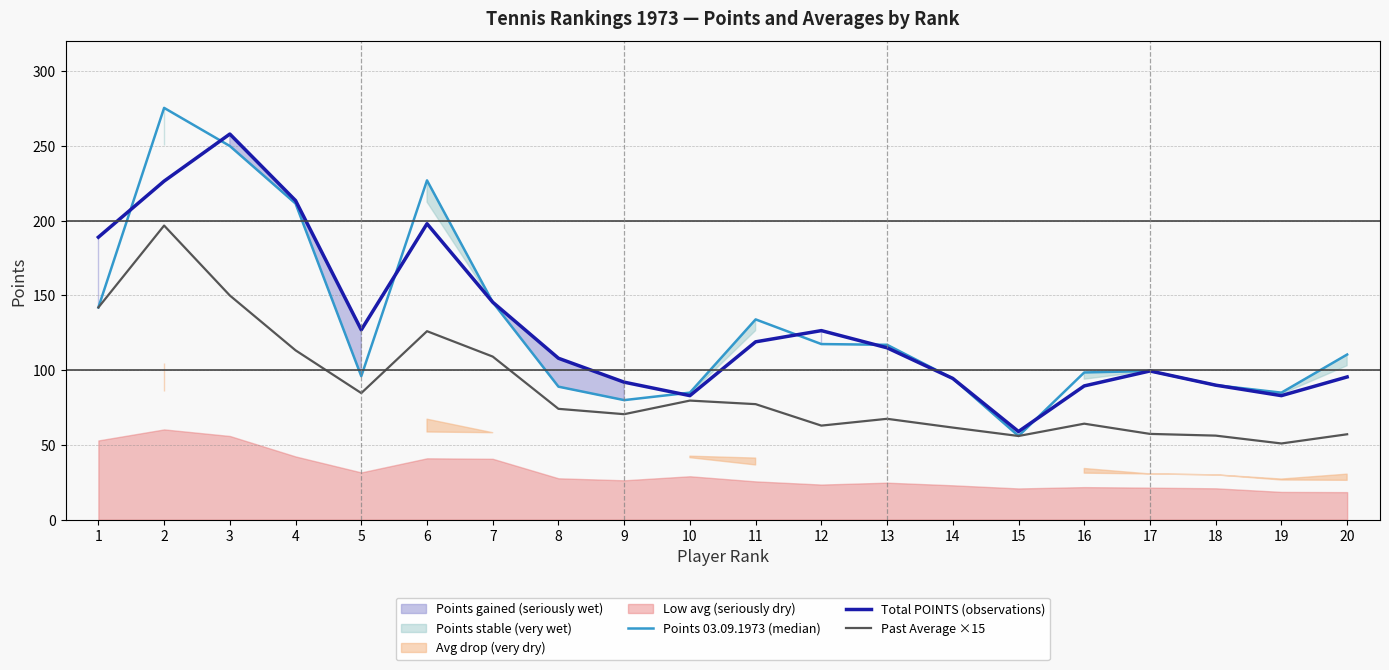

Is the value of Total POINTS (observations) at 4 greater than the value of Past Average ×15 at 9?

Yes